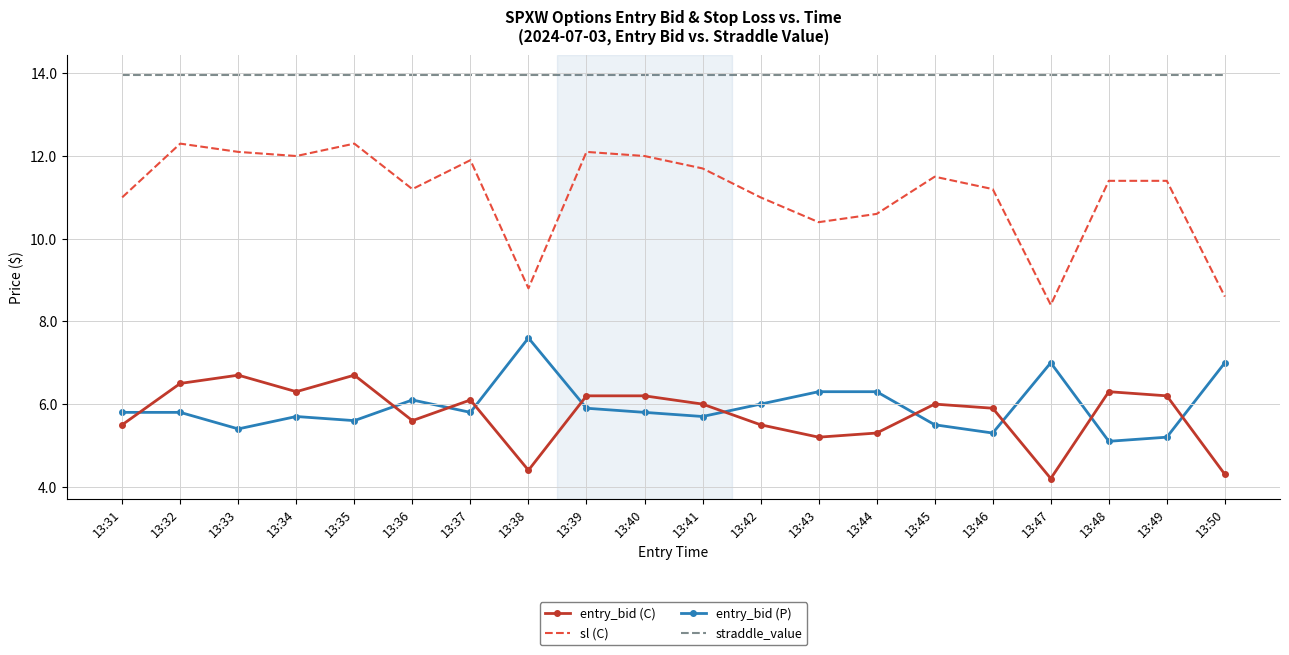

Is the value of straddle_value at 13:41 greater than the value of entry_bid (P) at 13:45?

Yes